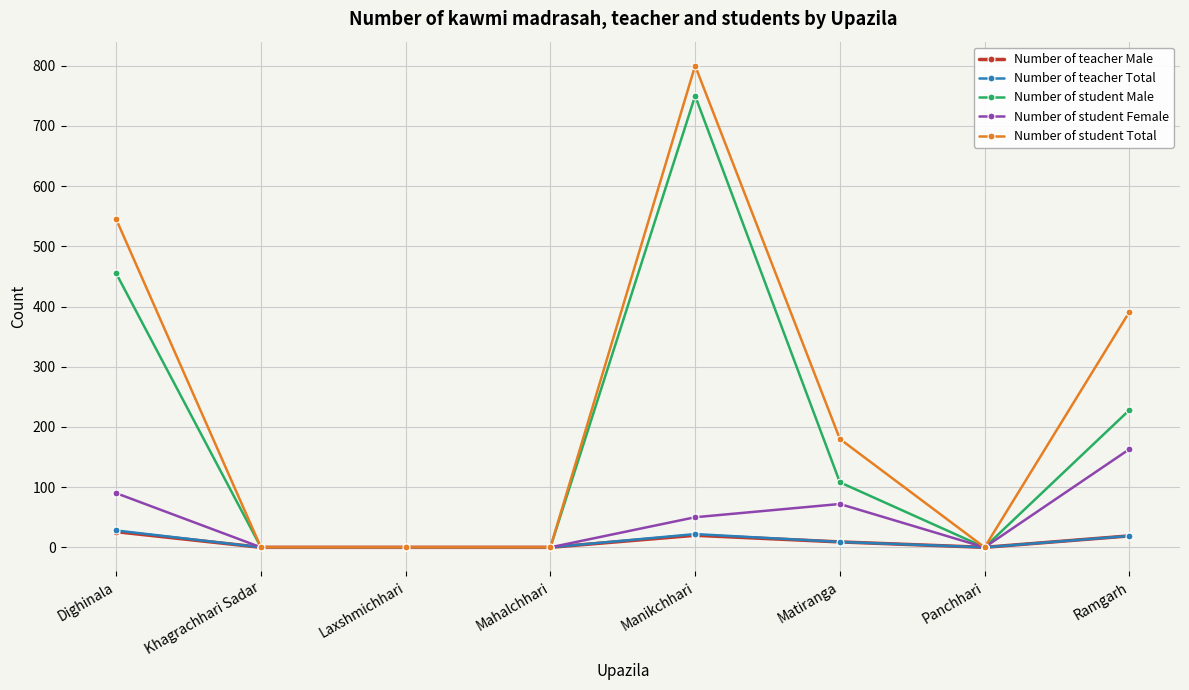

In Number of student Male, how many points are higher than both neighbors (excluding endpoints)?

1